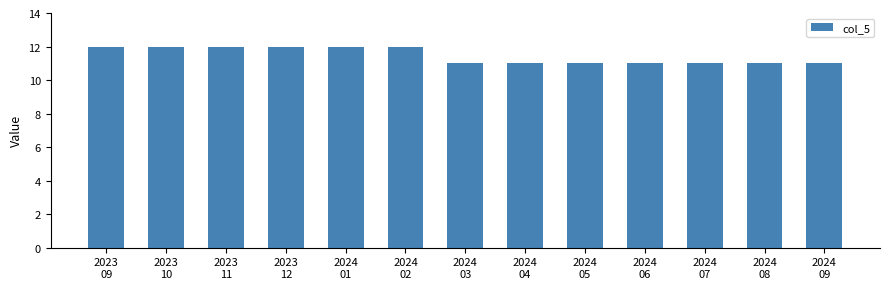

Reading left to right, transcribe all the data shown in this chart.

2023
09=12	2023
10=12	2023
11=12	2023
12=12	2024
01=12	2024
02=12	2024
03=11	2024
04=11	2024
05=11	2024
06=11	2024
07=11	2024
08=11	2024
09=11